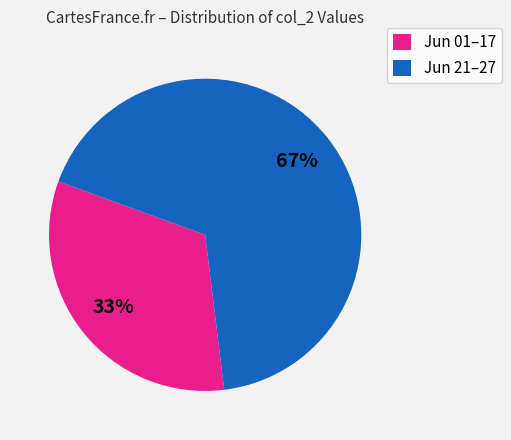

Combined, do Jun 01–17 and Jun 21–27 account for over 50%?

Yes